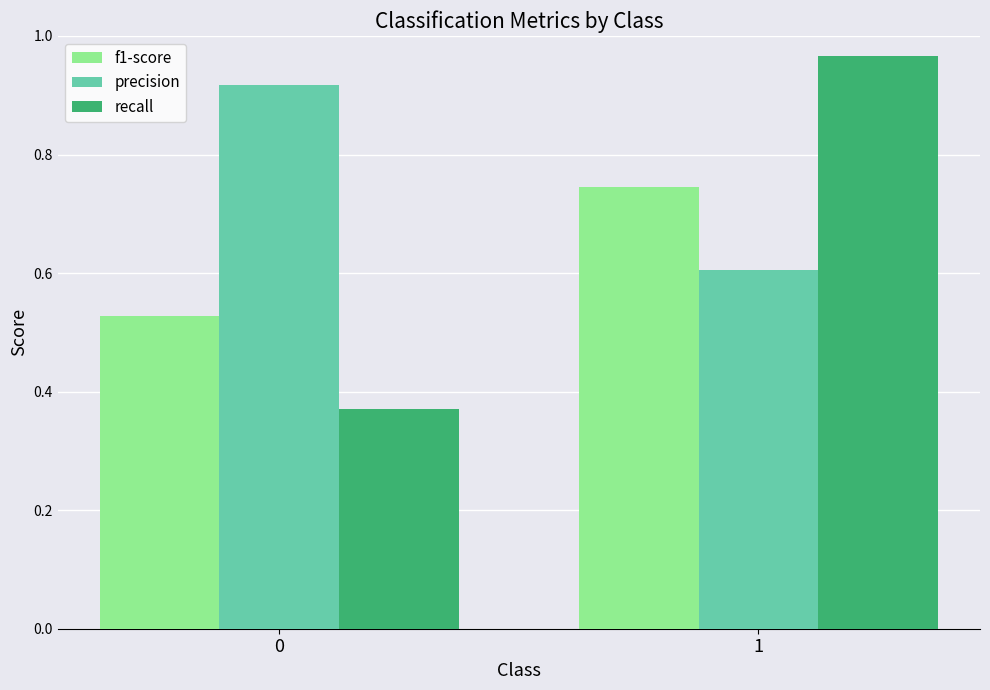

What is the sum of the recall values at 0 and 1?

1.3